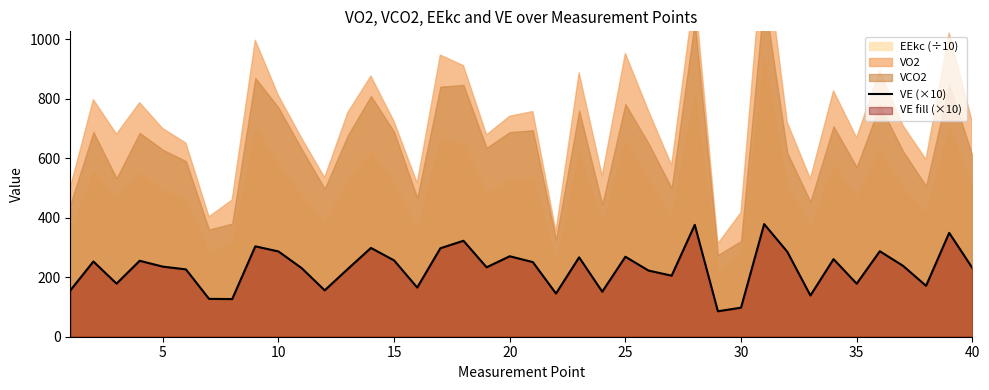

What is the sum of all values?

9201.3